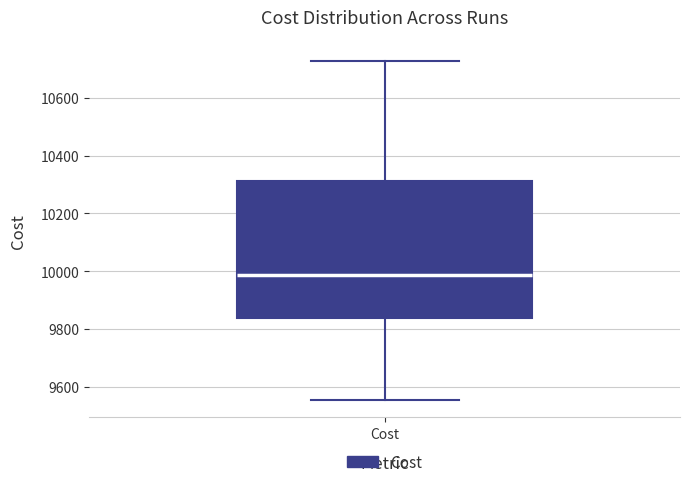

Transcribe this box plot: give where the median line is, the range the box spans, and where the two whiskers end, as read against the y-axis. The values are not printed on the chart, so give them approximately, as read against the axis.

median 9980, box 9840 to 10320, whiskers 9560 to 10720